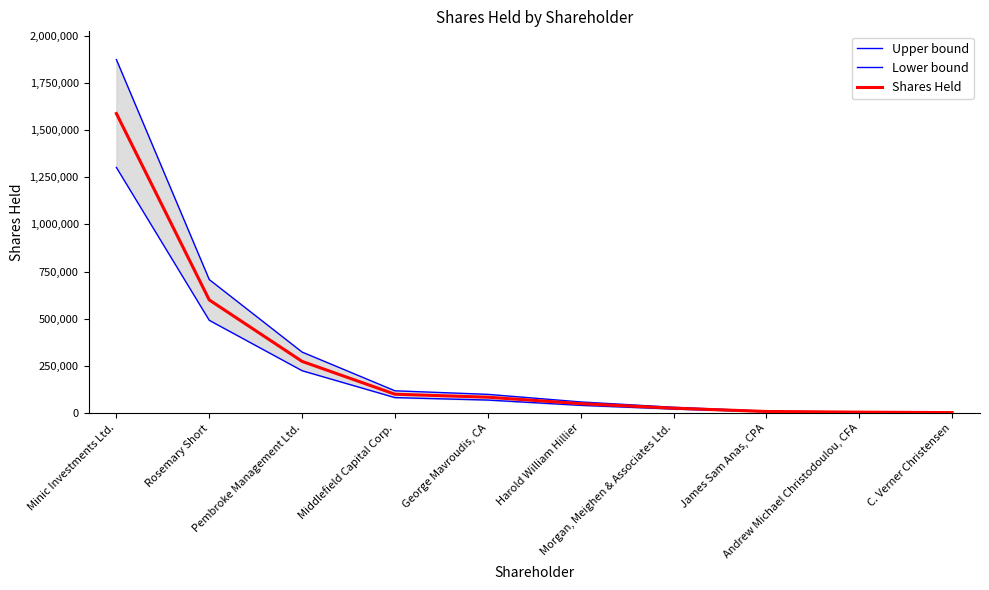

What is the sum of the Shares Held values at James Sam Anas, CPA and Morgan, Meighen & Associates Ltd.?

34500